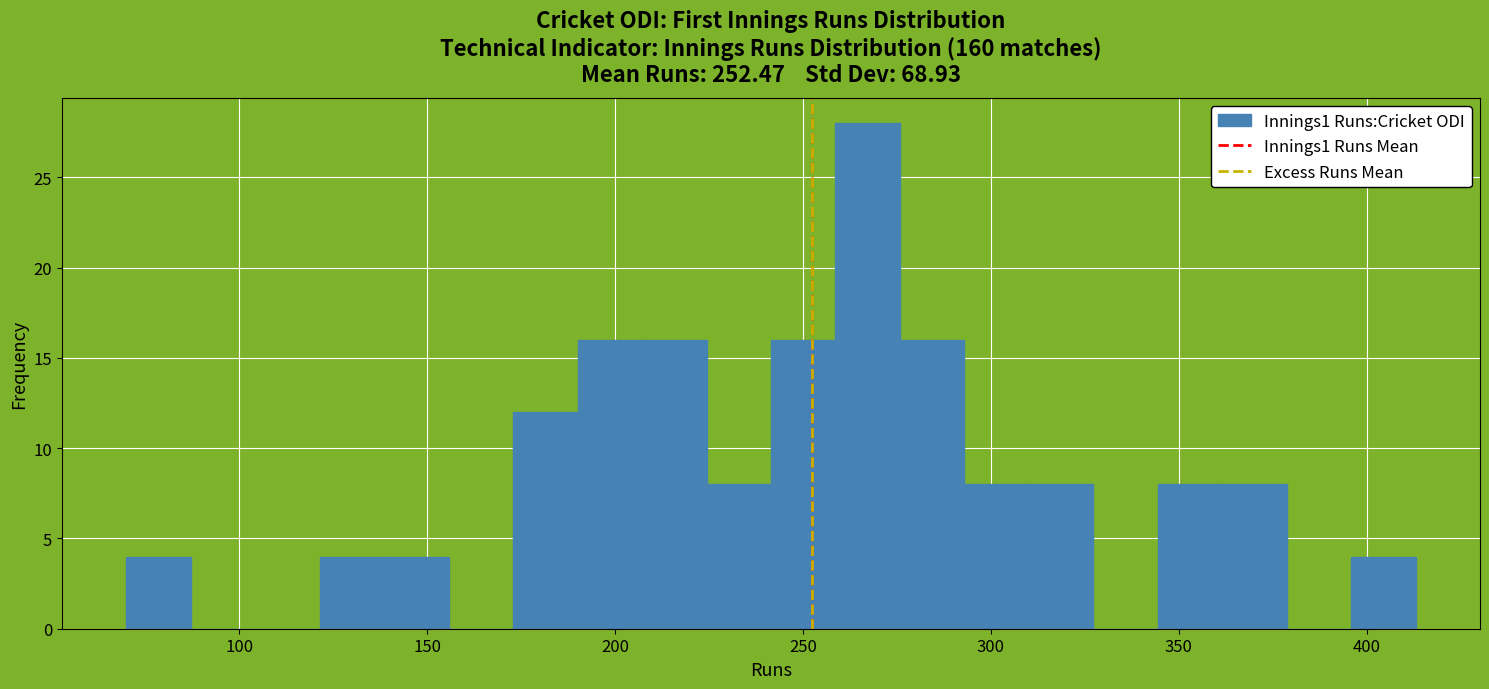

Around what value on the x-axis is the tallest bar? Give the approximate position of its centre, as read against the axis.

265